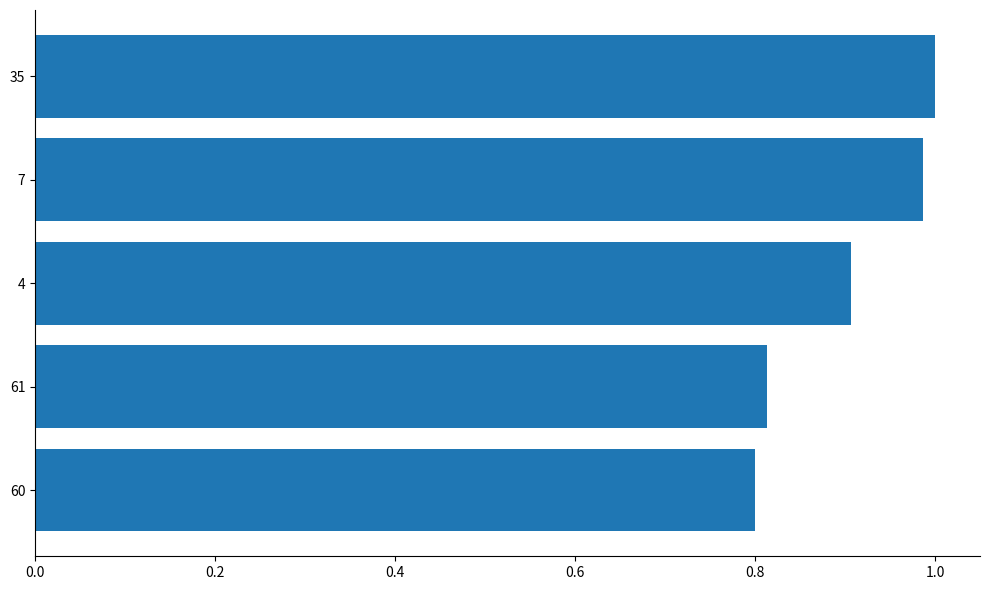

Rank the categories by value from highest to lowest.

35, 7, 4, 61, 60